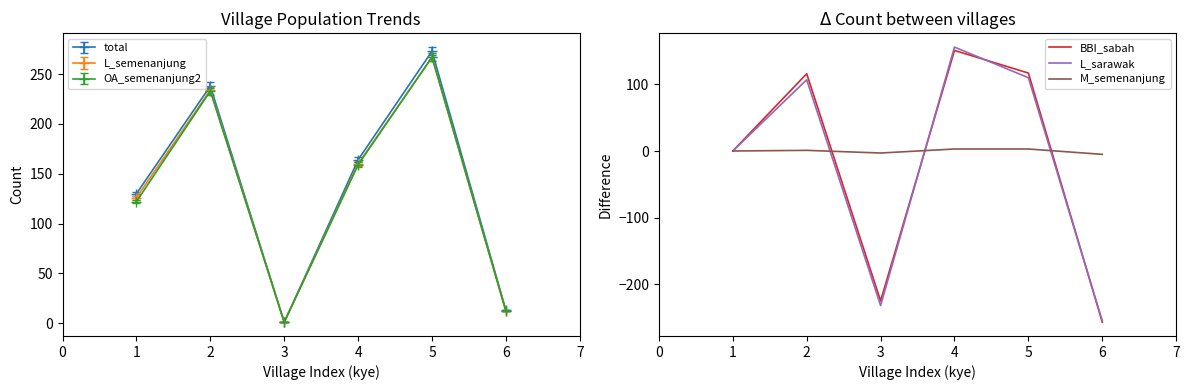

How many times do M_semenanjung and L_sarawak cross each other?

3